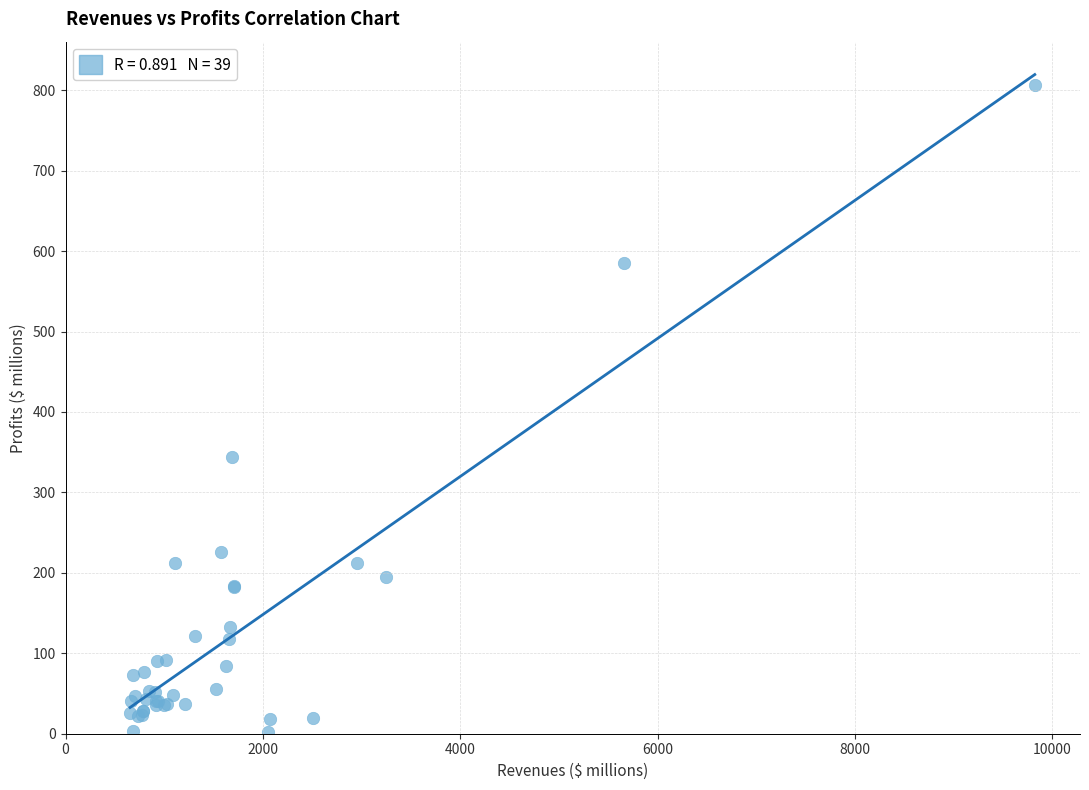

What Y value in the scatter plot is closest to 403?

344.4